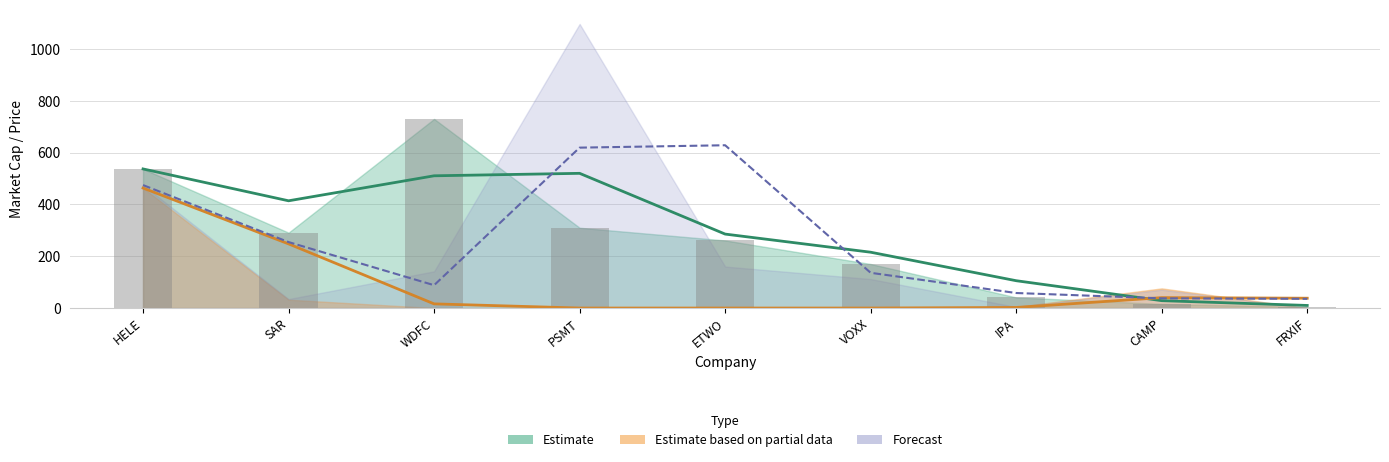

Is the value of Forecast at HELE greater than the value of Estimate based on partial data at SAR?

Yes